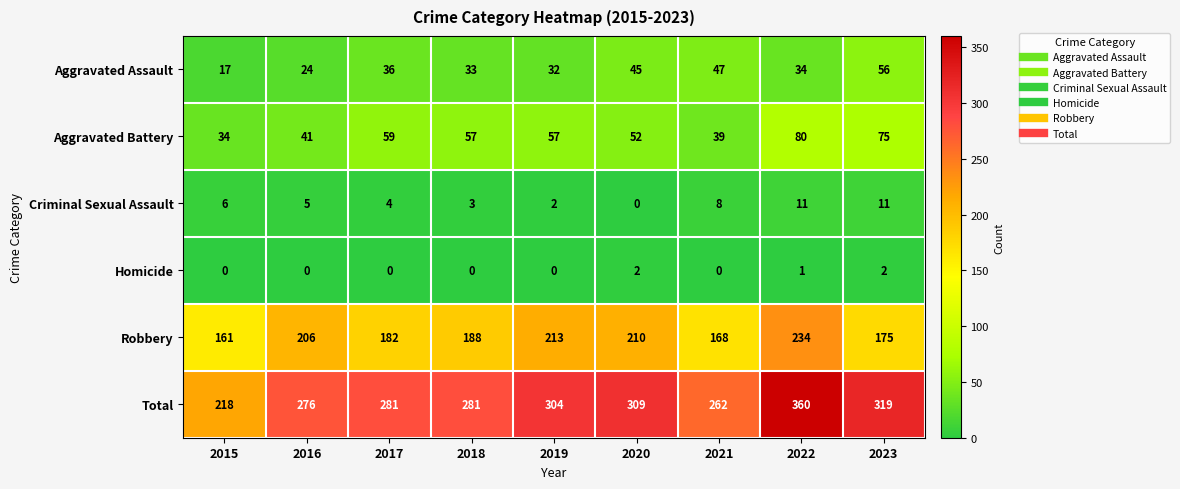

What is the maximum value shown in the chart?

360